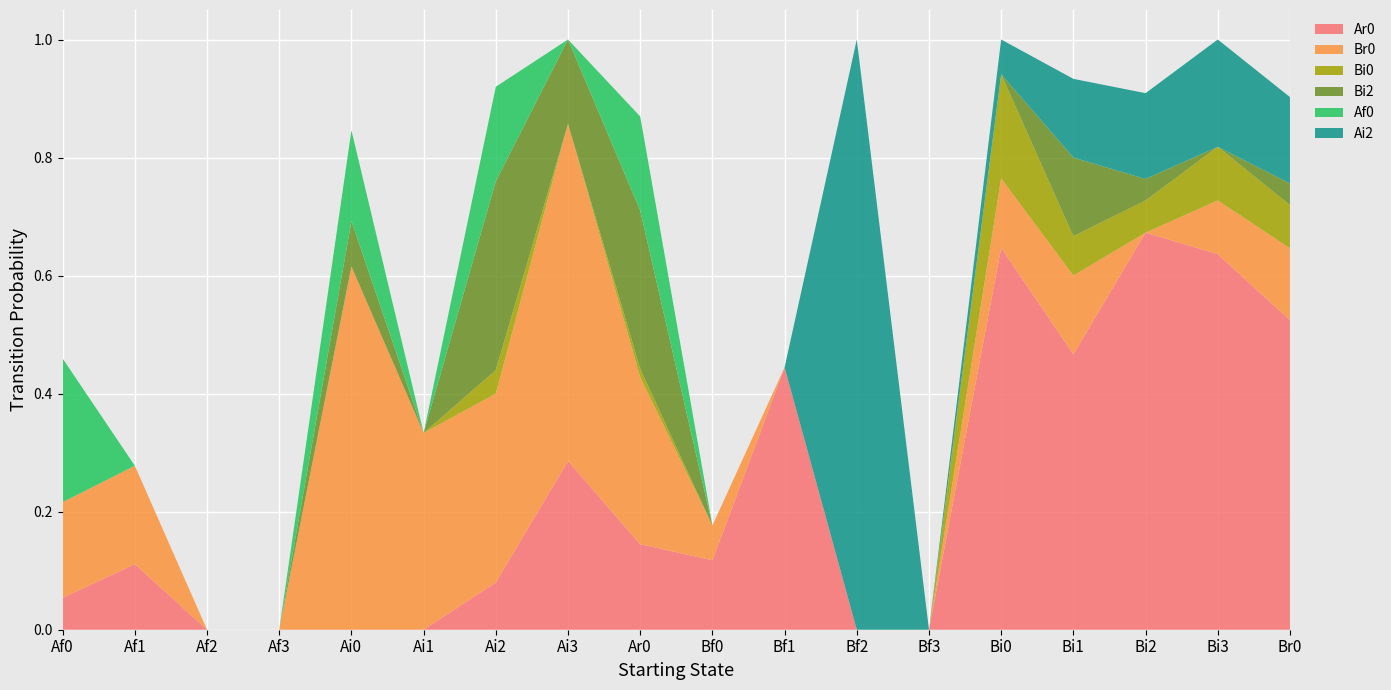

Reading right to left, transcribe all the data shown in this chart.

Ar0: 0.5	0.6	0.7	0.5	0.6	0.0	0.0	0.4	0.1	0.1	0.3	0.1	0.0	0.0	0.0	0.0	0.1	0.1
Br0: 0.1	0.1	0.0	0.1	0.1	0.0	0.0	0.0	0.1	0.3	0.6	0.3	0.3	0.6	0.0	0.0	0.2	0.2
Bi0: 0.1	0.1	0.1	0.1	0.2	0.0	0.0	0.0	0.0	0.0	0.0	0.0	0.0	0.0	0.0	0.0	0.0	0.0
Bi2: 0.0	0.0	0.0	0.1	0.0	0.0	0.0	0.0	0.0	0.3	0.1	0.3	0.0	0.1	0.0	0.0	0.0	0.0
Af0: 0.0	0.0	0.0	0.0	0.0	0.0	0.0	0.0	0.0	0.2	0.0	0.2	0.0	0.2	0.0	0.0	0.0	0.2
Ai2: 0.1	0.2	0.1	0.1	0.1	0.0	1.0	0.0	0.0	0.0	0.0	0.0	0.0	0.0	0.0	0.0	0.0	0.0